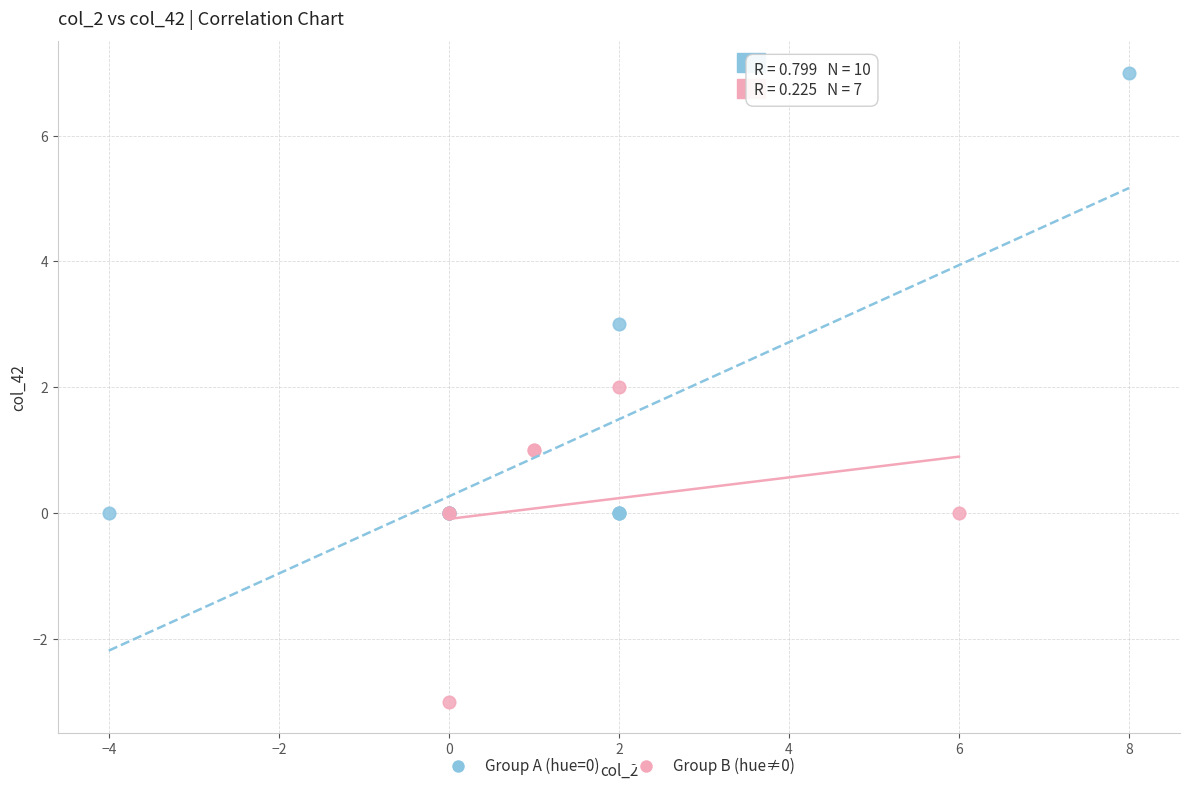

Which series reaches the minimum Y coordinate?

Group B (hue≠0)